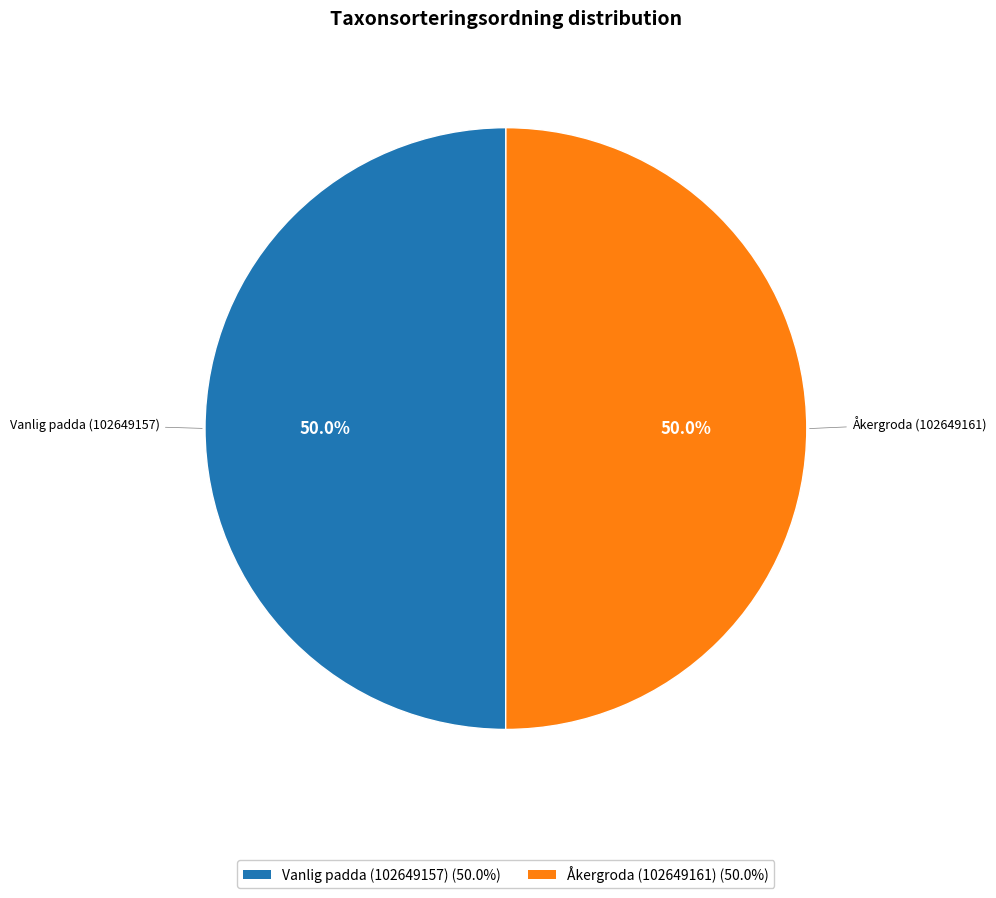

Count the number of slices in the pie.

2